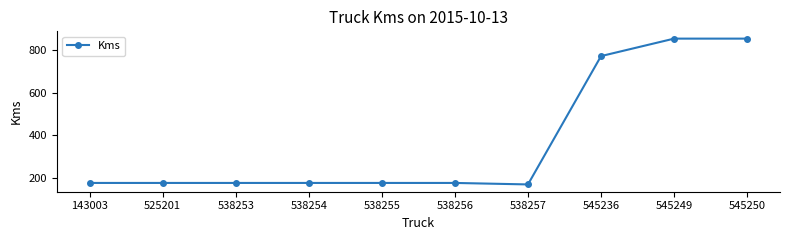

The value at 545249 is 853. True or false?

True